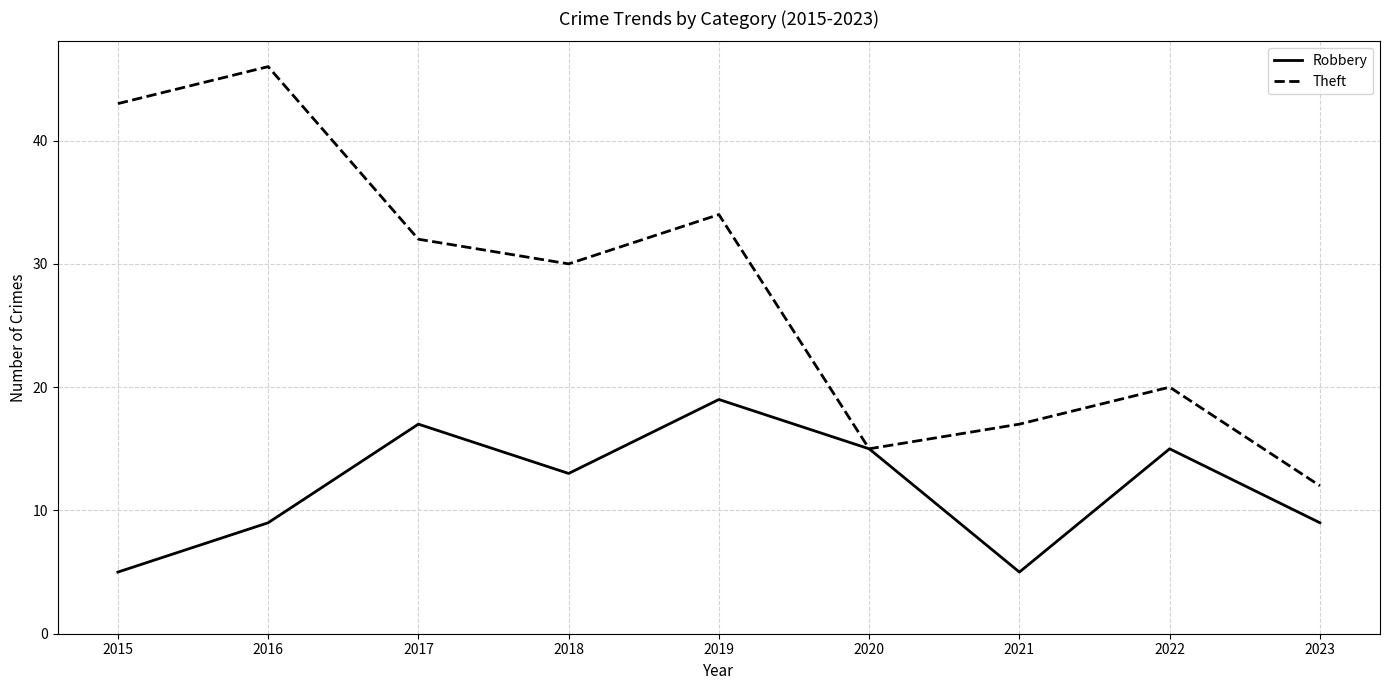

True or false: Robbery has more than 0 points higher than both neighbors.

True